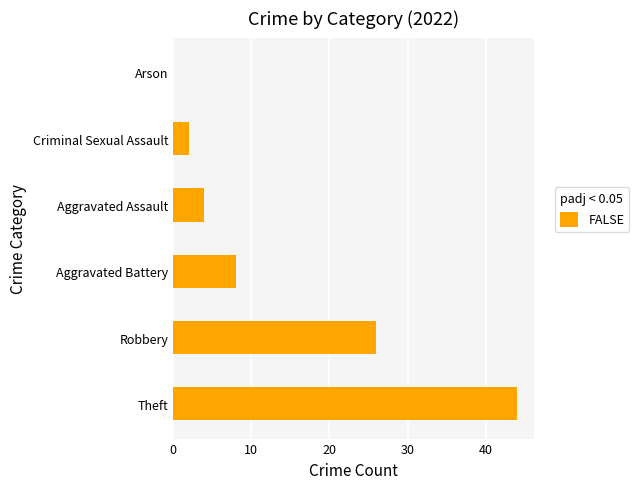

The value at Criminal Sexual Assault is 2. True or false?

True